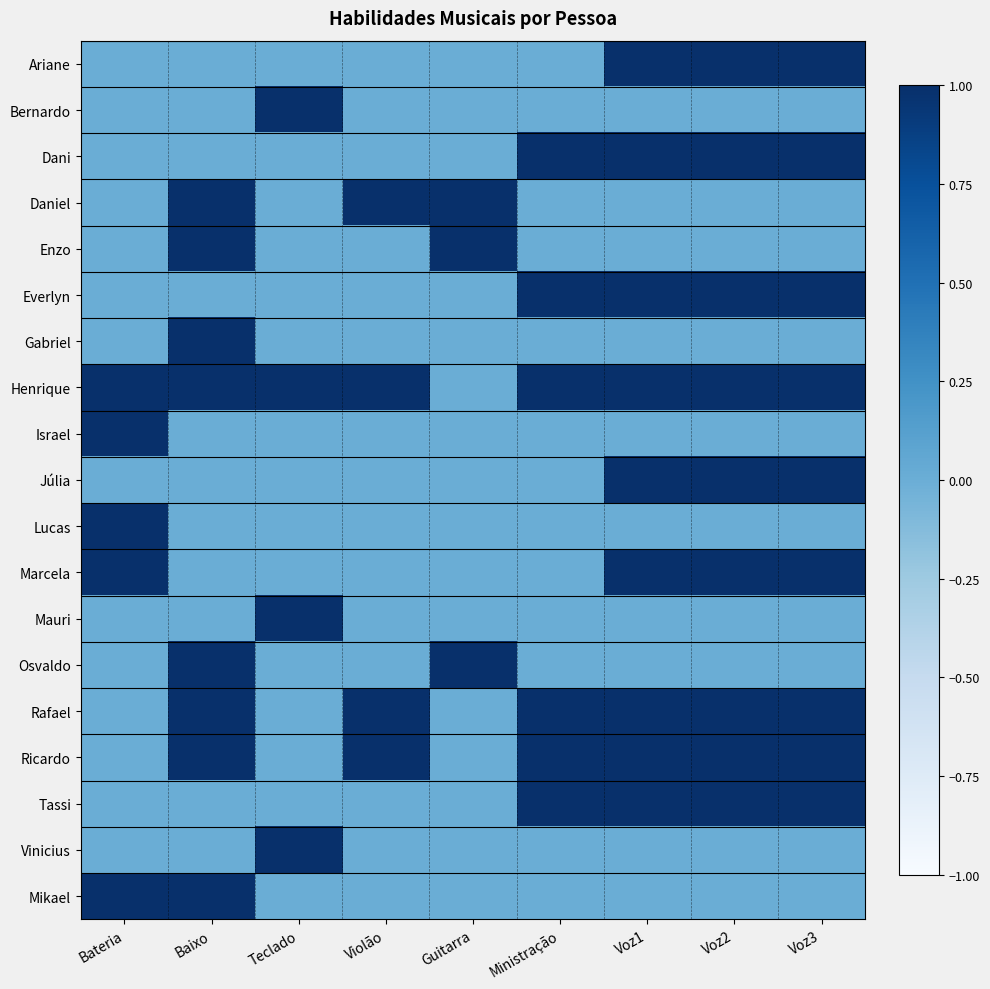

Which has a higher value, Violão or Guitarra?

Violão